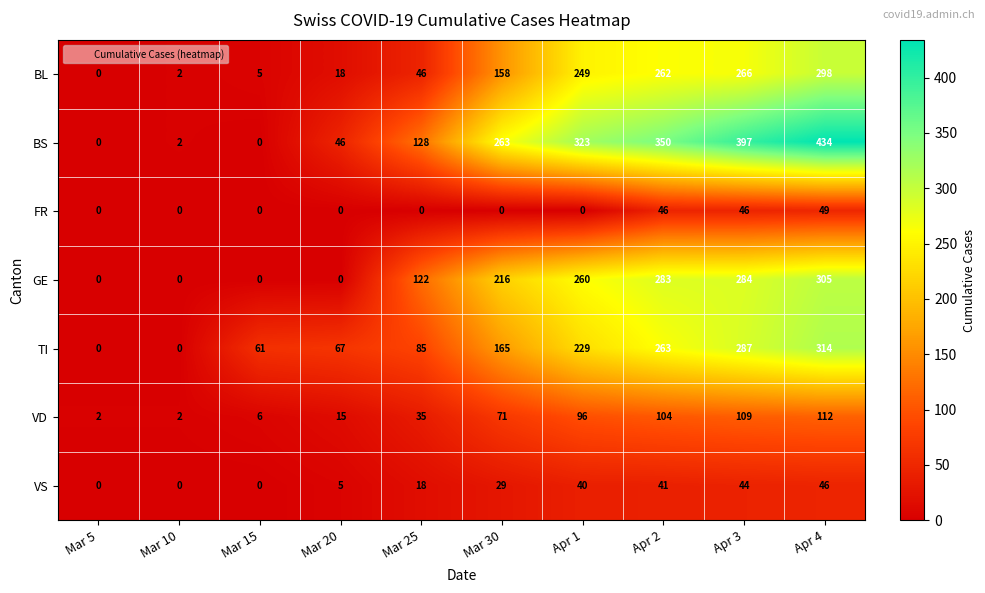

What is the total value across all series at Mar 30?

902